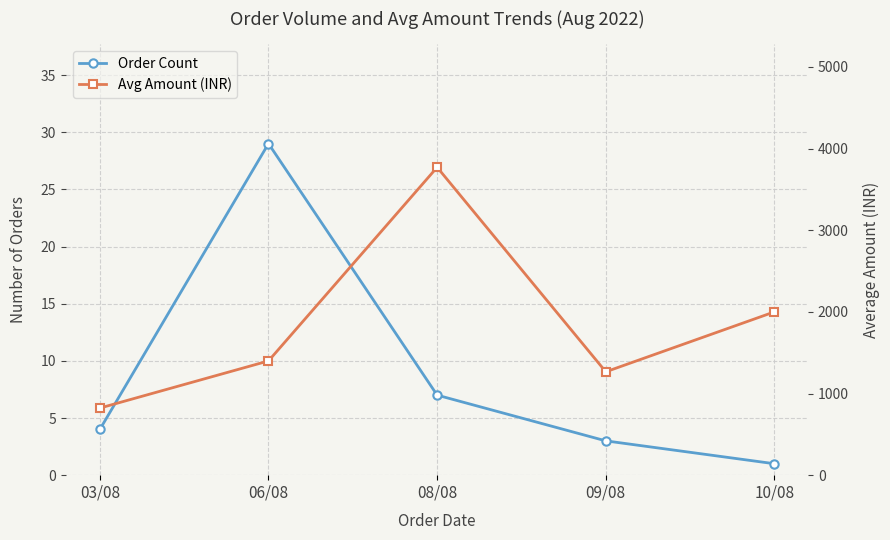

List the series in order of their peak value, highest first.

Avg Amount (INR), Order Count